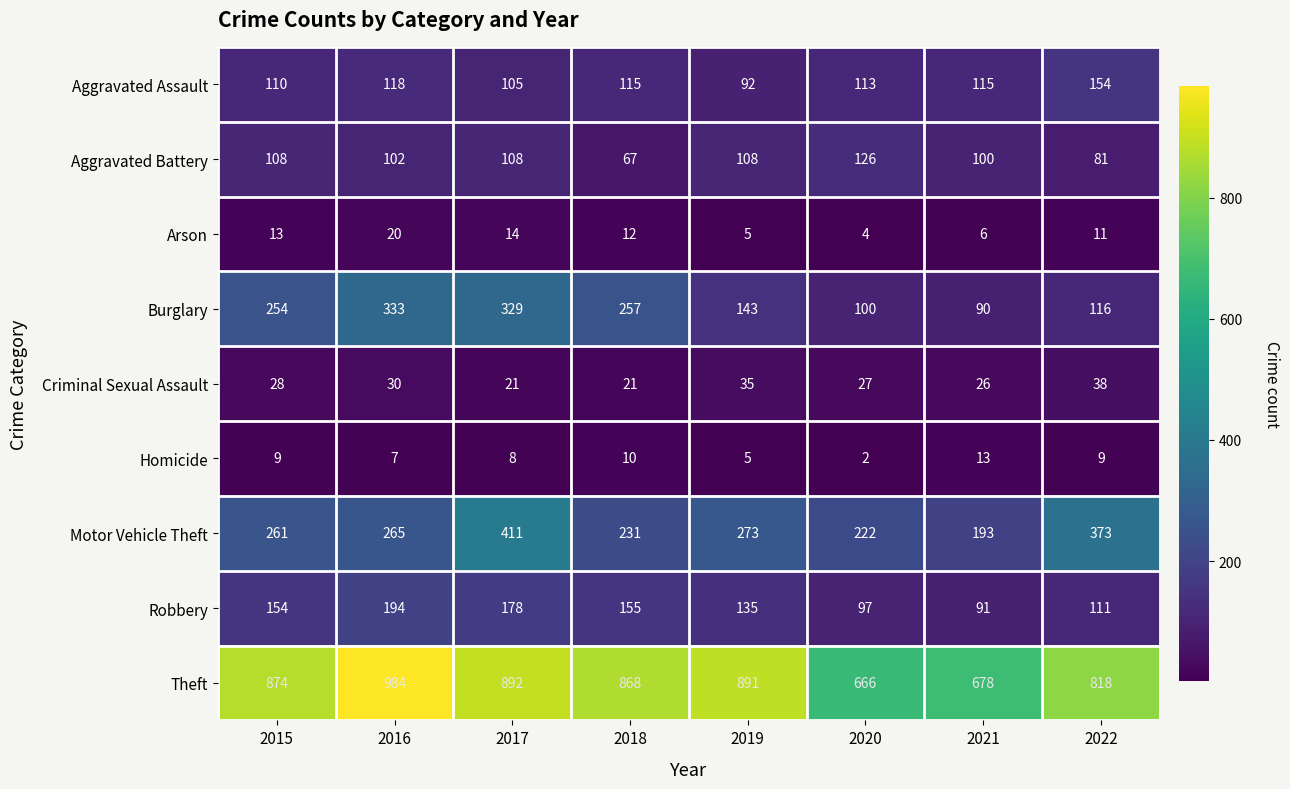

Read the Aggravated Assault value at 2015.

110